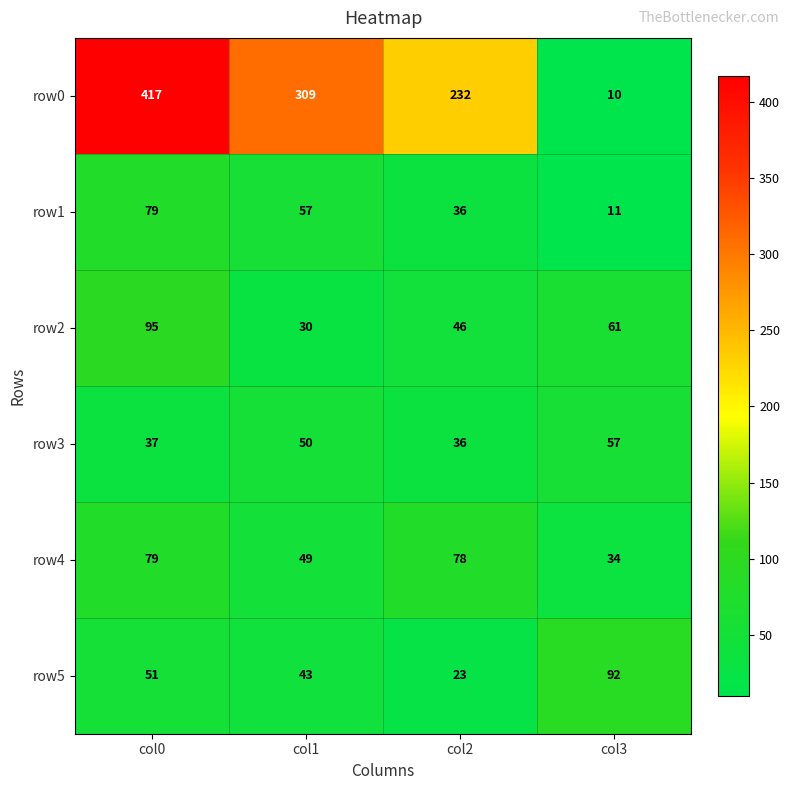

Is it true that row5 equals 41 at col2?

False